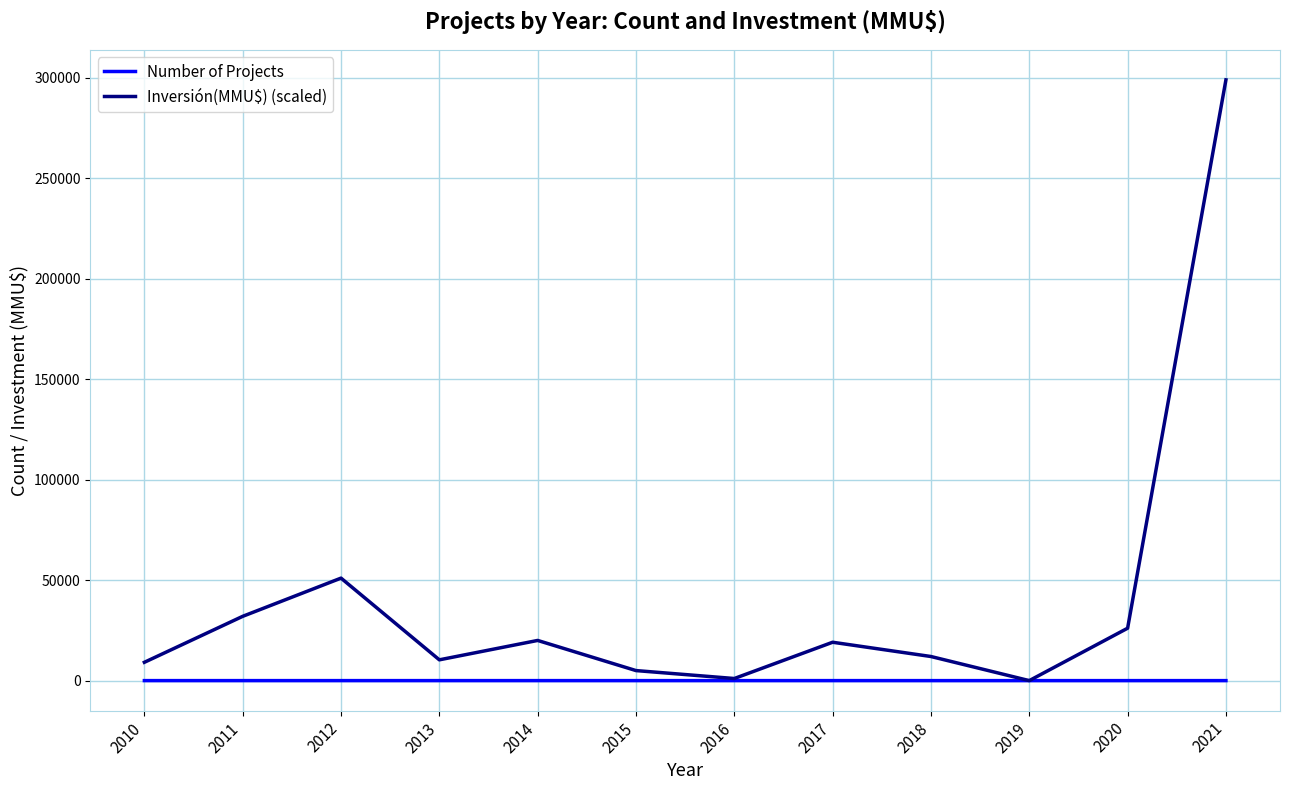

Which series has the largest range (max minus min)?

Inversión(MMU$) (scaled)